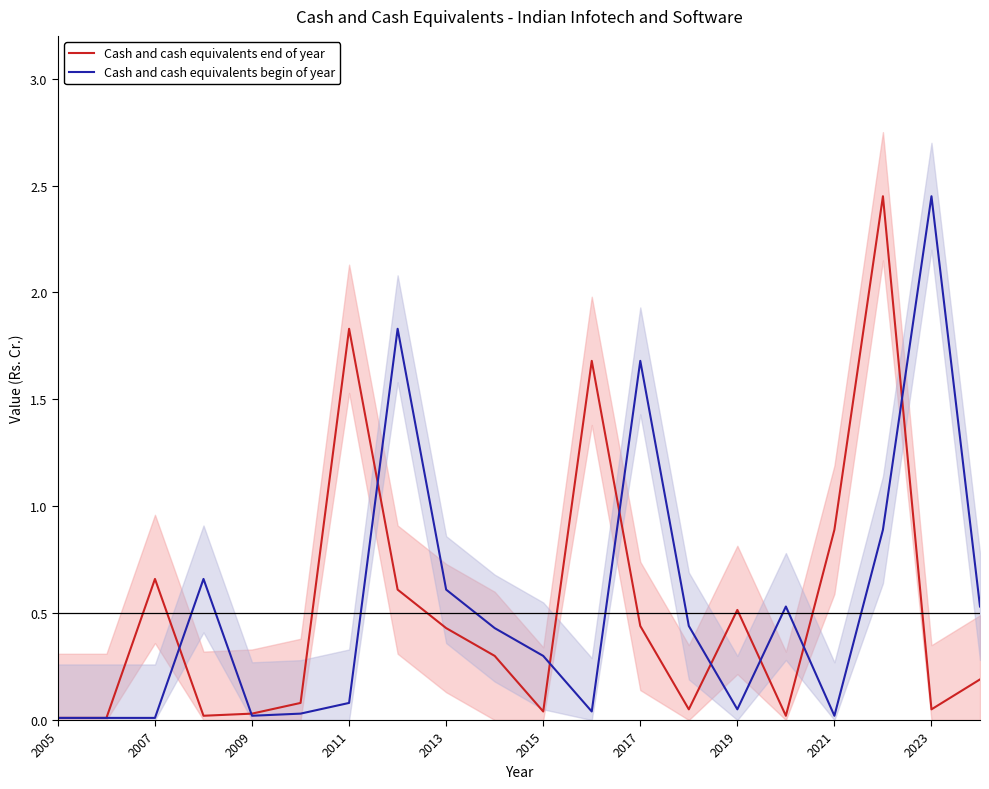

Rank the series by their maximum value, from highest to lowest.

Cash and cash equivalents end of year, Cash and cash equivalents begin of year